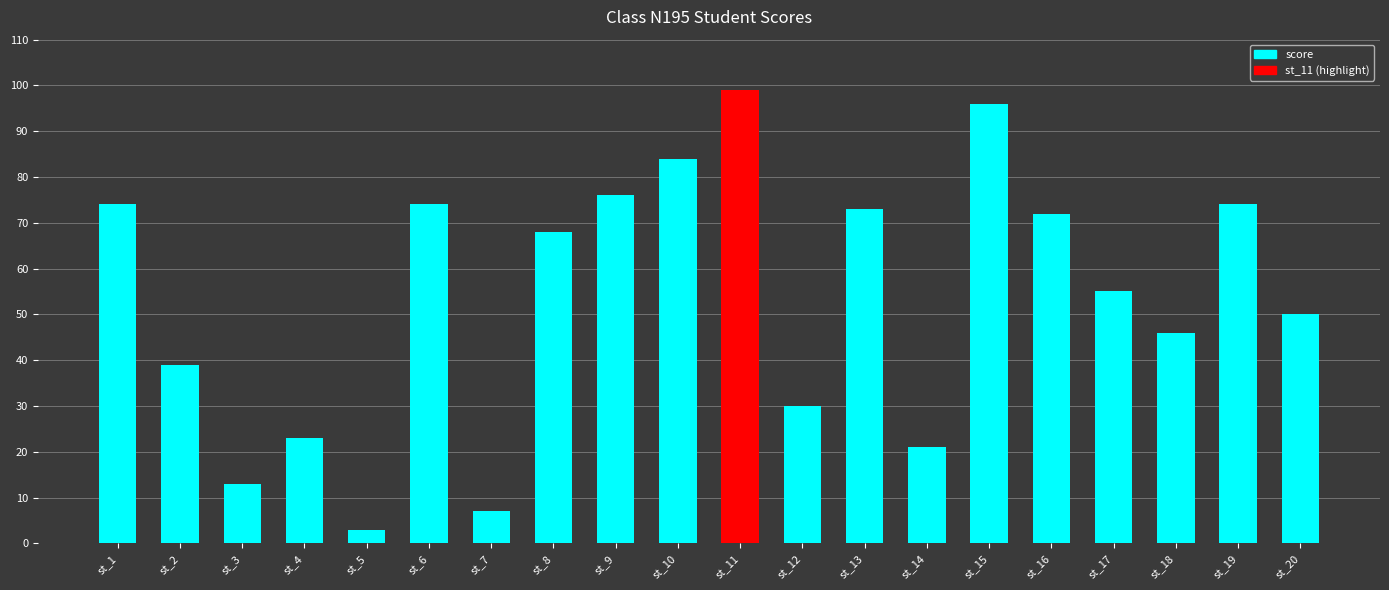

Does the chart contain stacked bars?

No